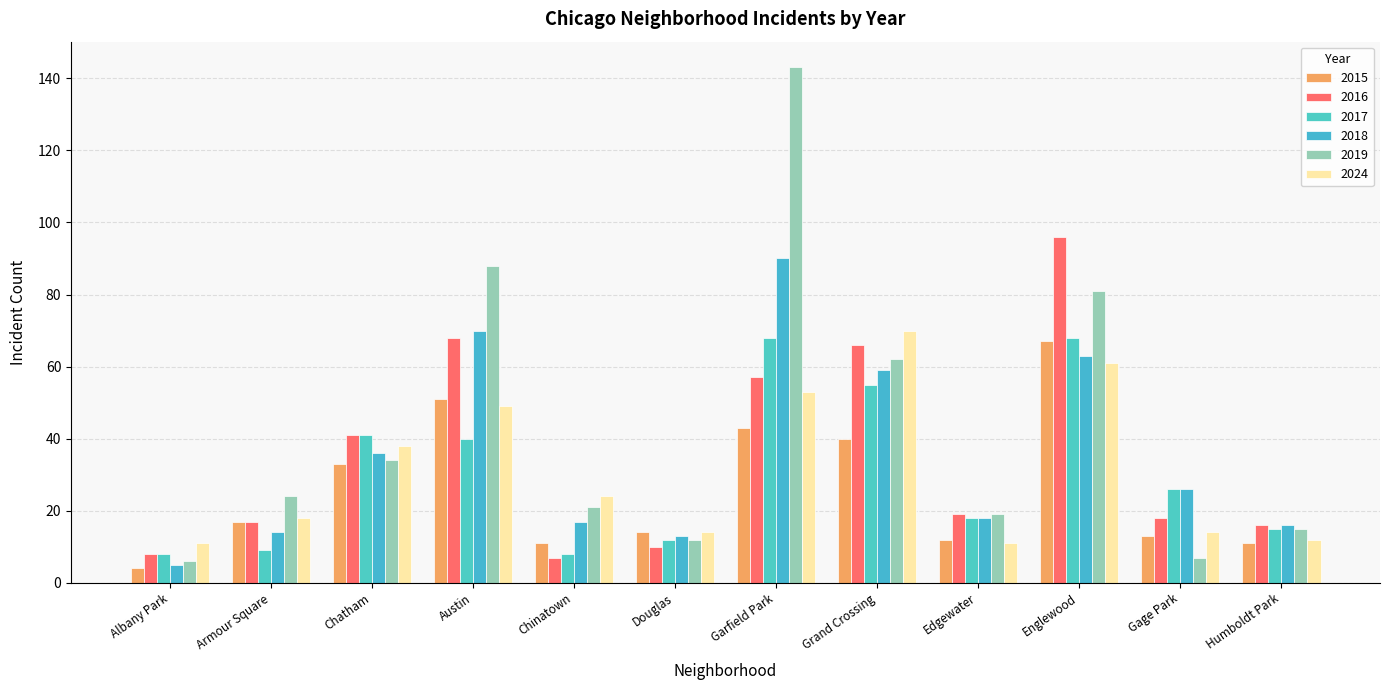

What is the approximate value of 2024 at Armour Square, to the nearest 5?

20